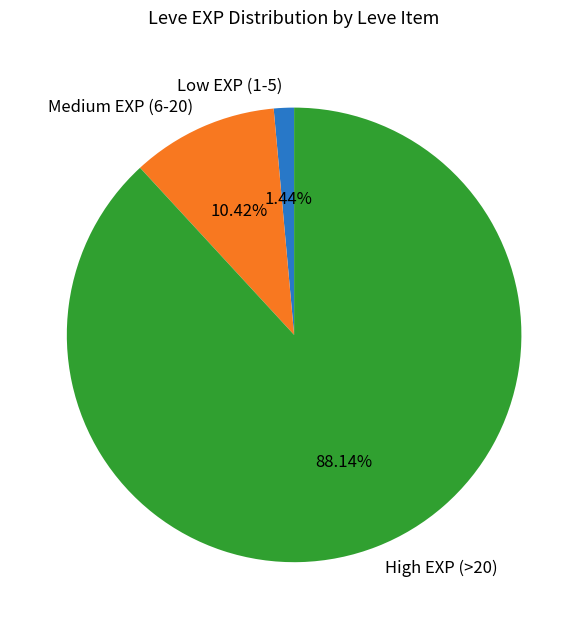

To the nearest percent, what is the average slice percentage?

33%